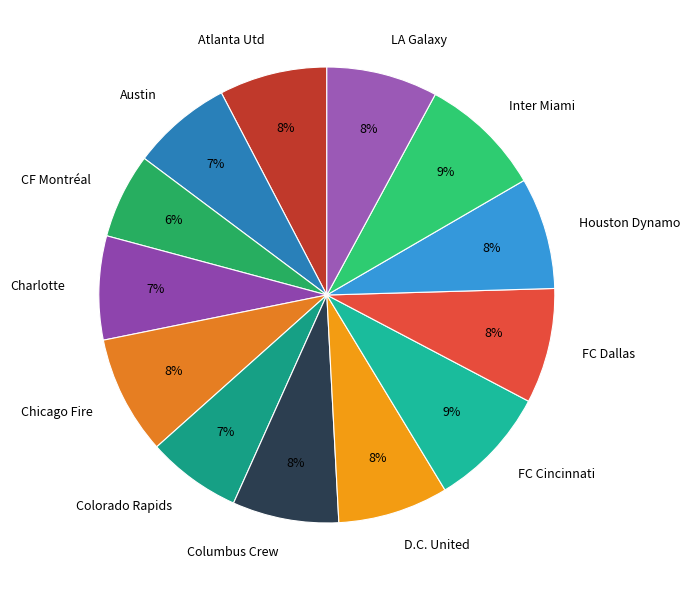

To the nearest percent, what is the average slice percentage?

8%